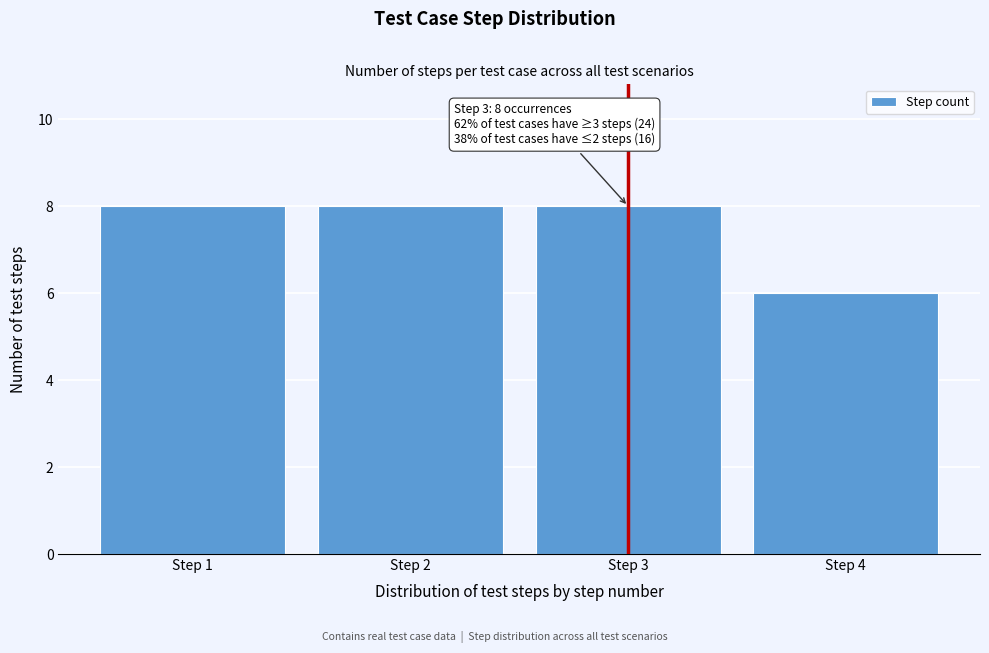

Reading right to left, list all the values displayed in this chart.

Step 4=6	Step 3=8	Step 2=8	Step 1=8